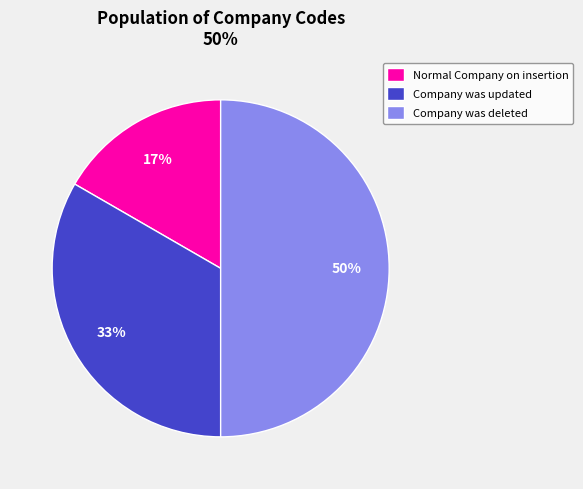

The Company was deleted slice represents 50% of the pie. True or false?

True